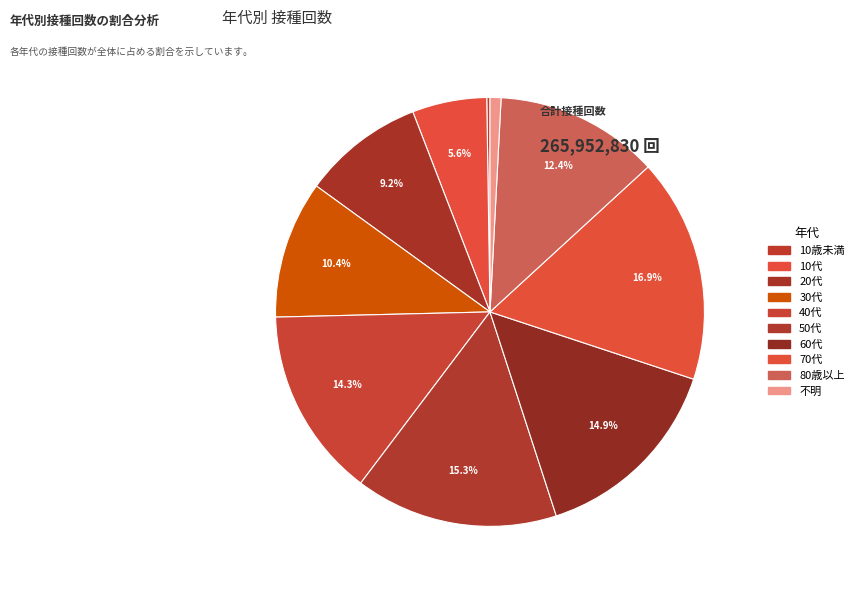

Is it true that 10歳未満 is 1% of the pie?

False